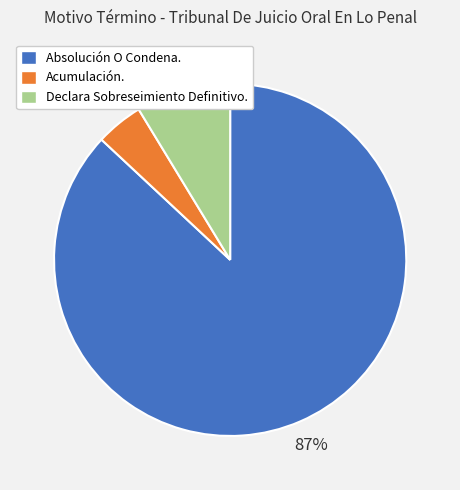

True or false: Declara Sobreseimiento Definitivo. accounts for 9% of the total.

True